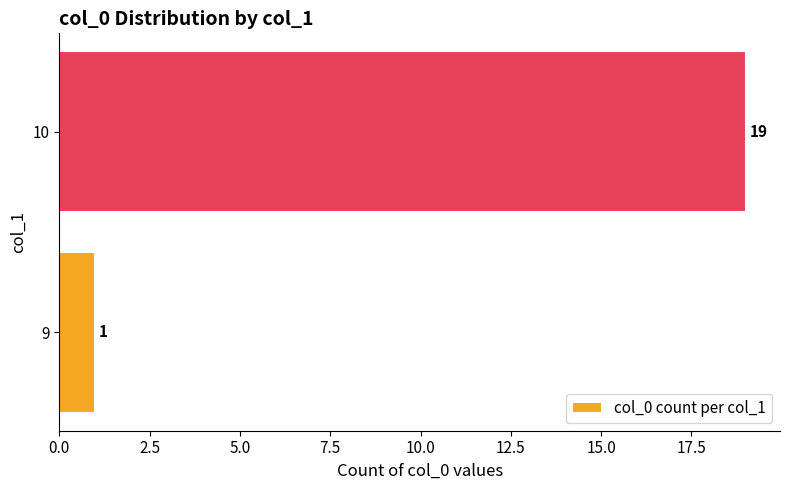

The chart shows a value of 19 at 10. True or false?

True